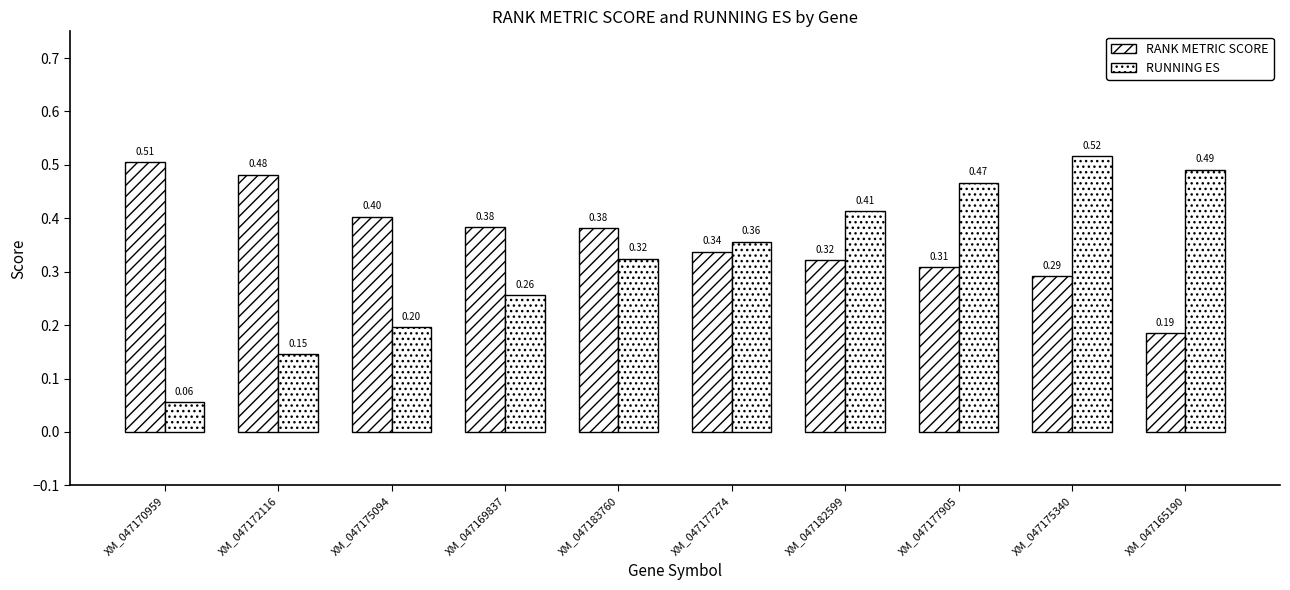

Does the chart contain any negative values?

No